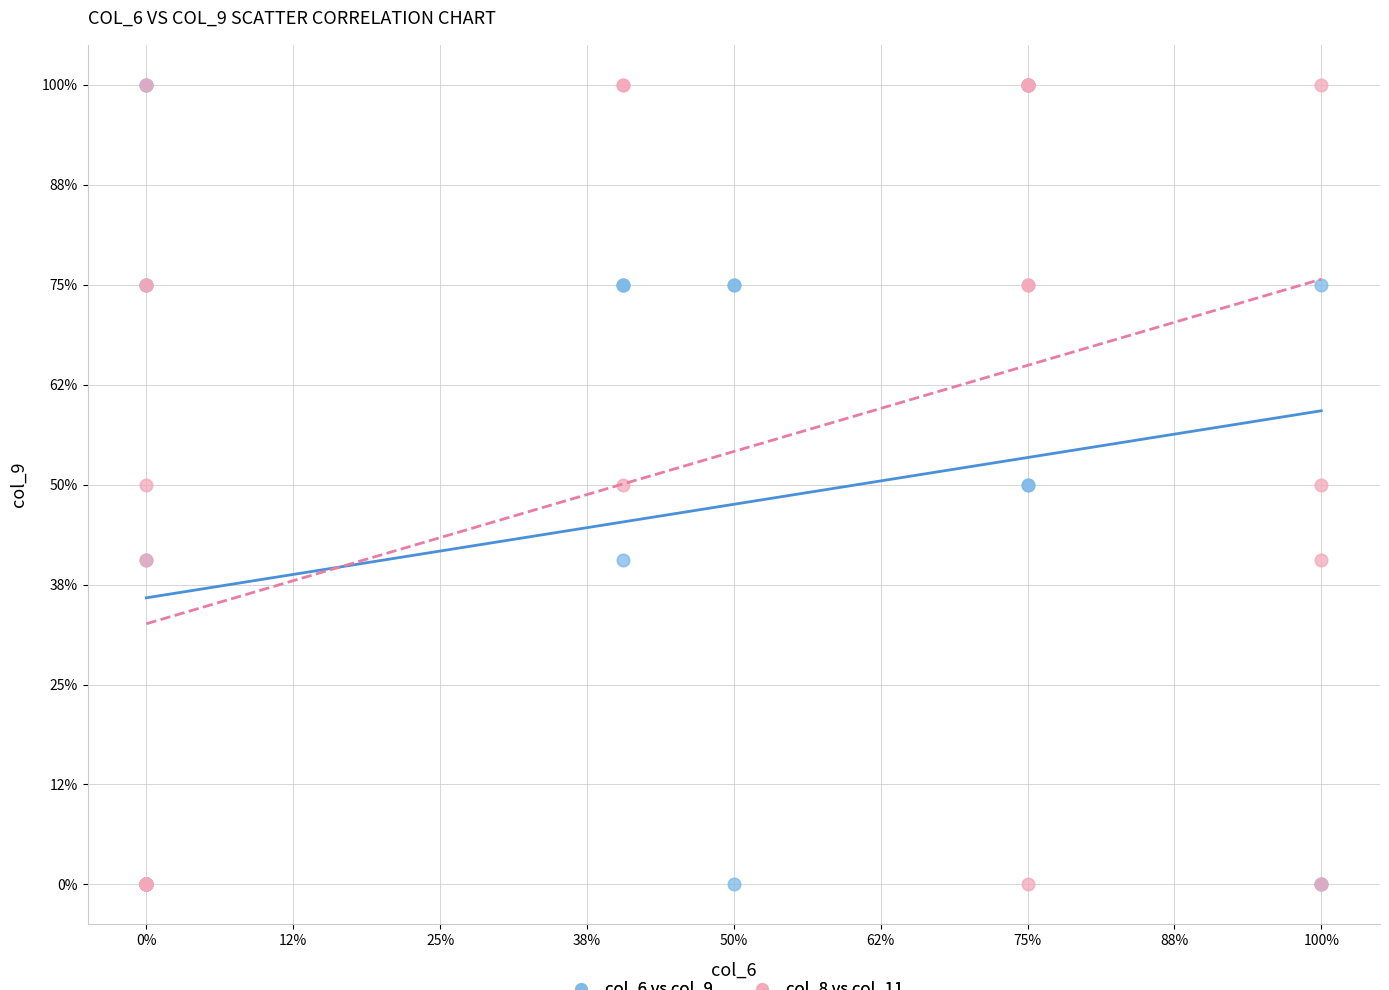

What are all the series names shown in the legend?

col_6 vs col_9, col_8 vs col_11